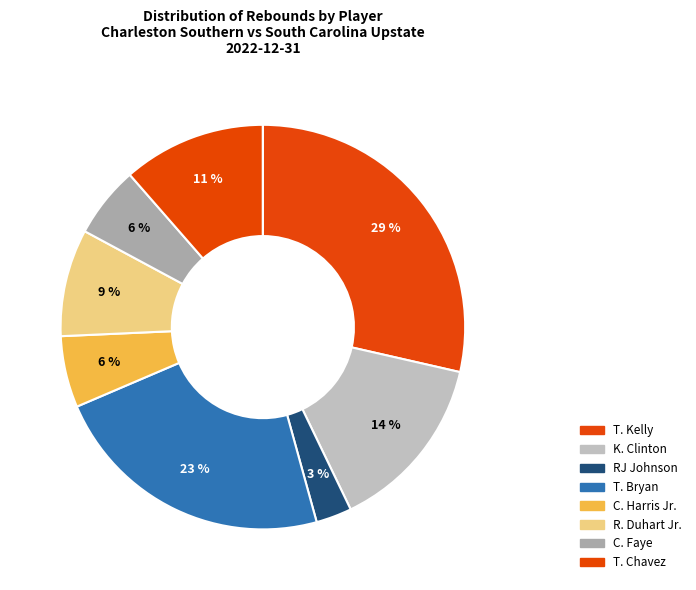

How many segments does this pie chart have?

9